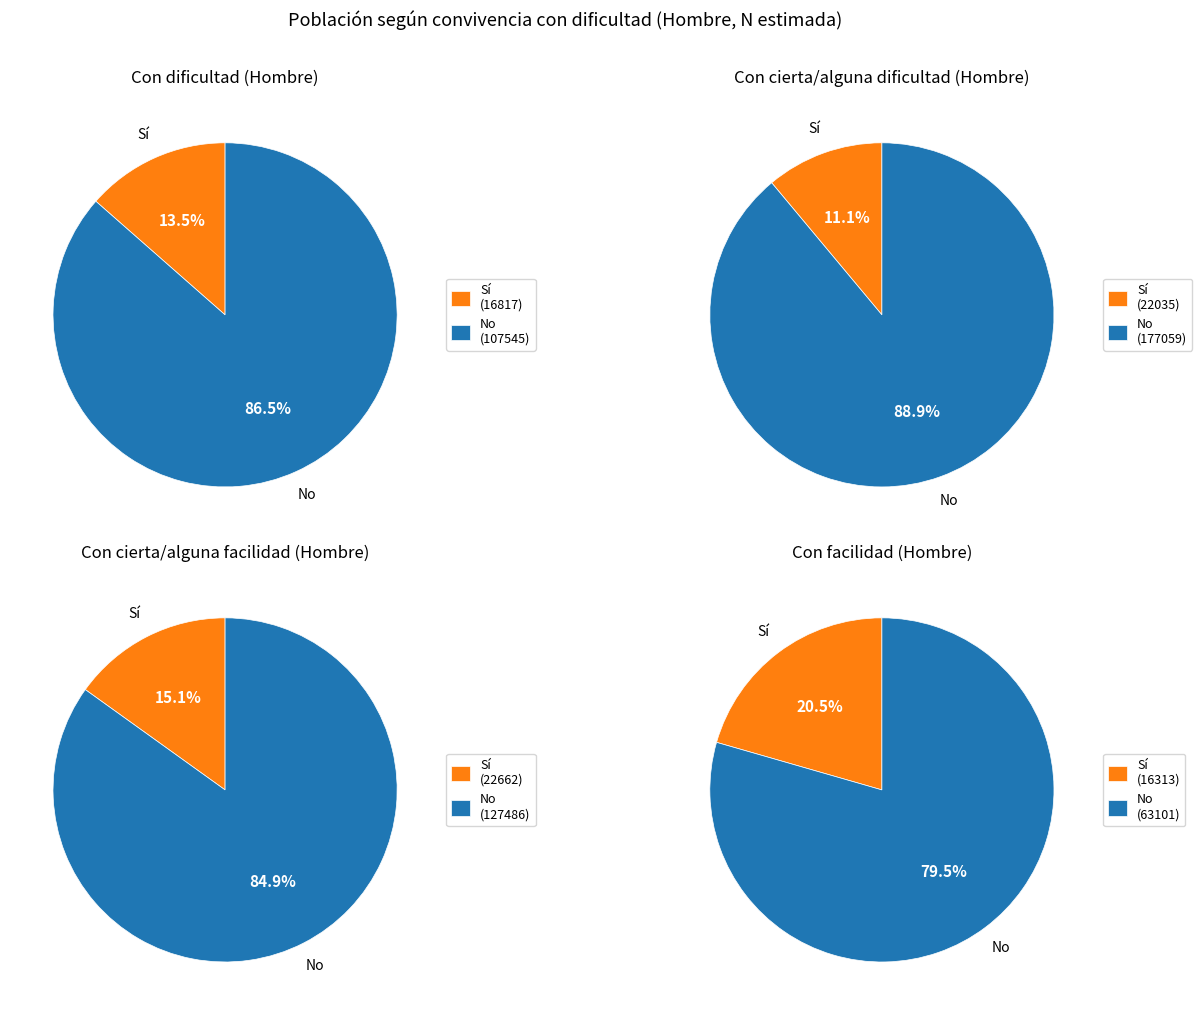

Is there any slice that represents more than half of the pie?

Yes